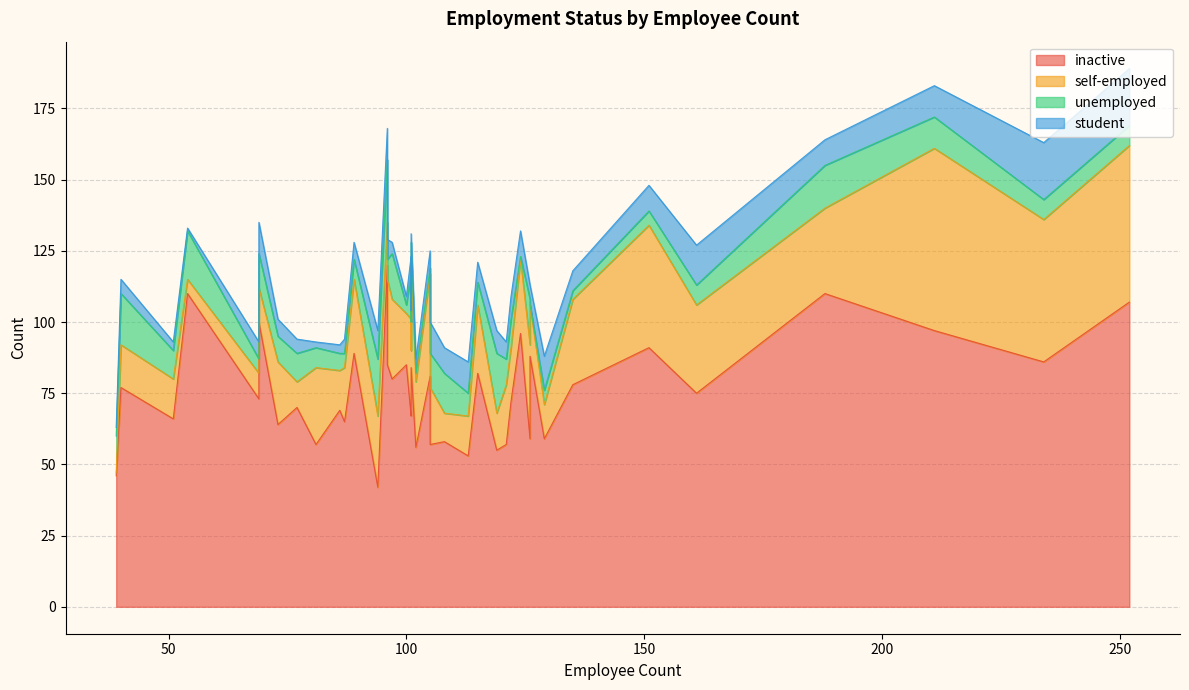

What is the difference between the maximum and minimum values in the unemployed series?

22